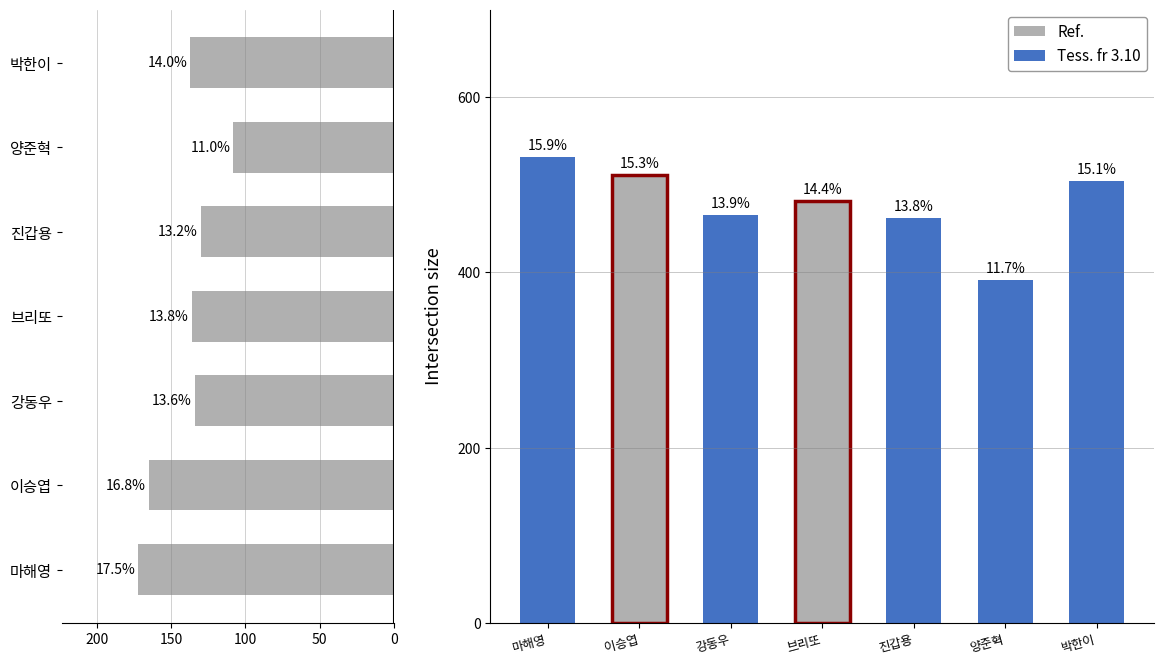

Does the chart contain stacked bars?

No